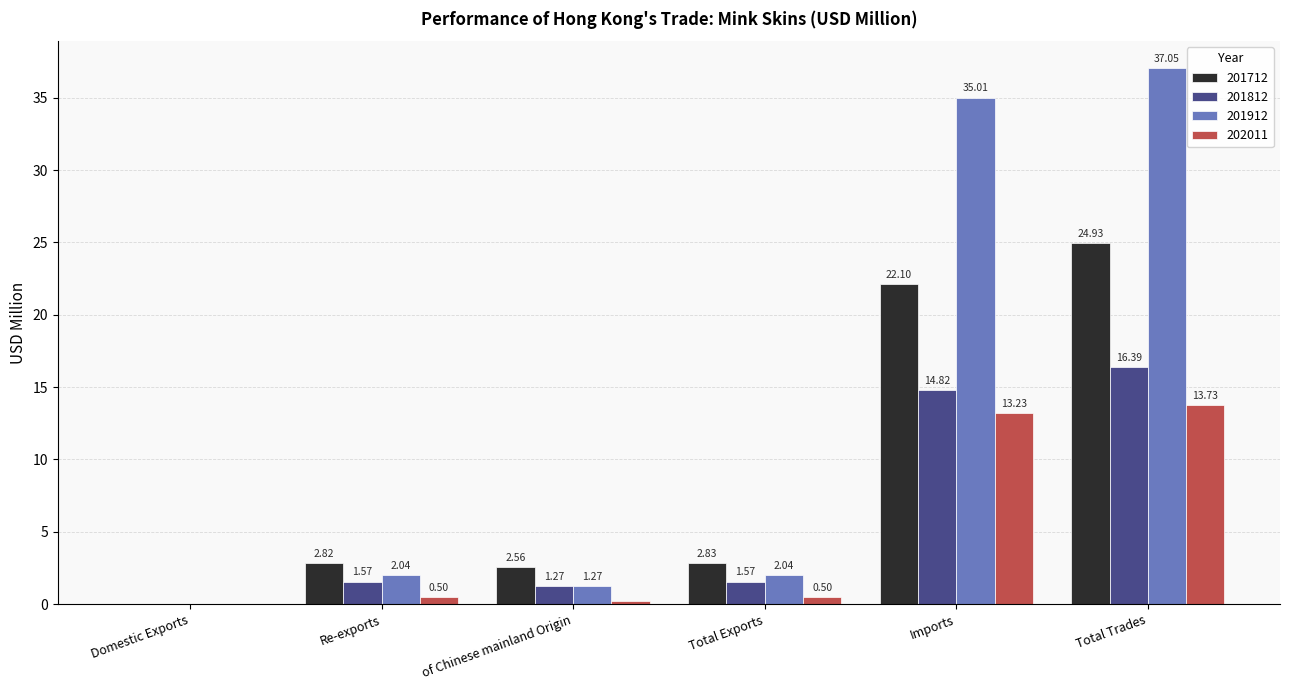

Which category has the highest value in the 201812 series?

Total Trades